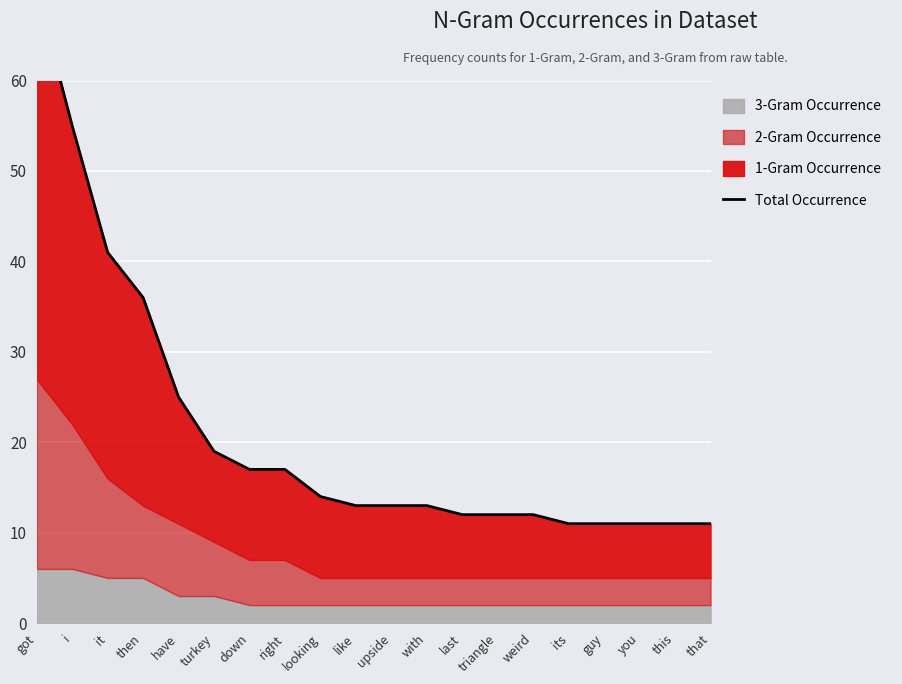

What is the sum of the values at right and triangle?

29